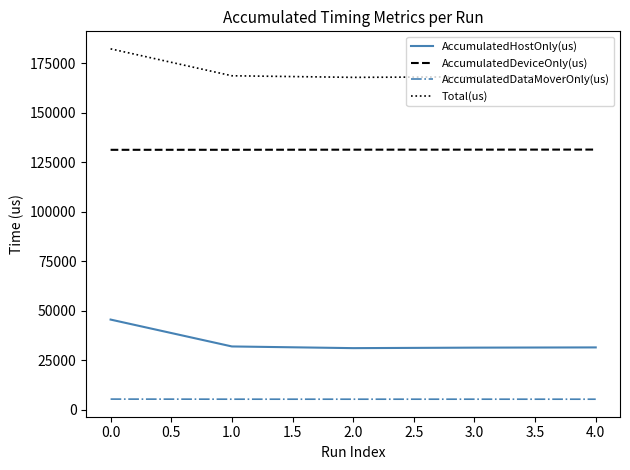

List the series in order of their overall mean, highest first.

Total(us), AccumulatedDeviceOnly(us), AccumulatedHostOnly(us), AccumulatedDataMoverOnly(us)